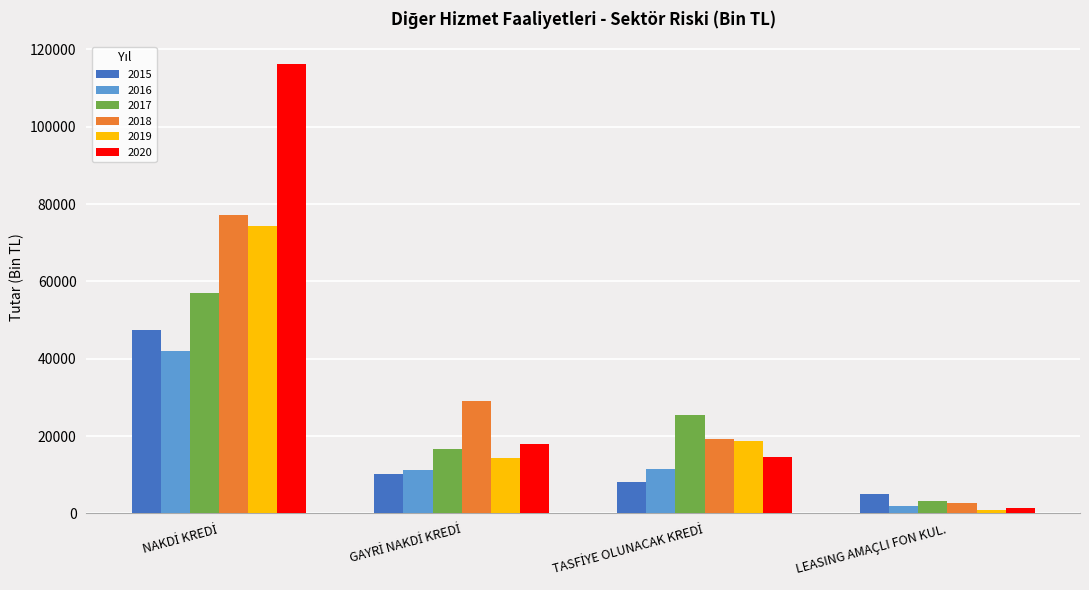

How many values in the 2019 series are below 18595?

2